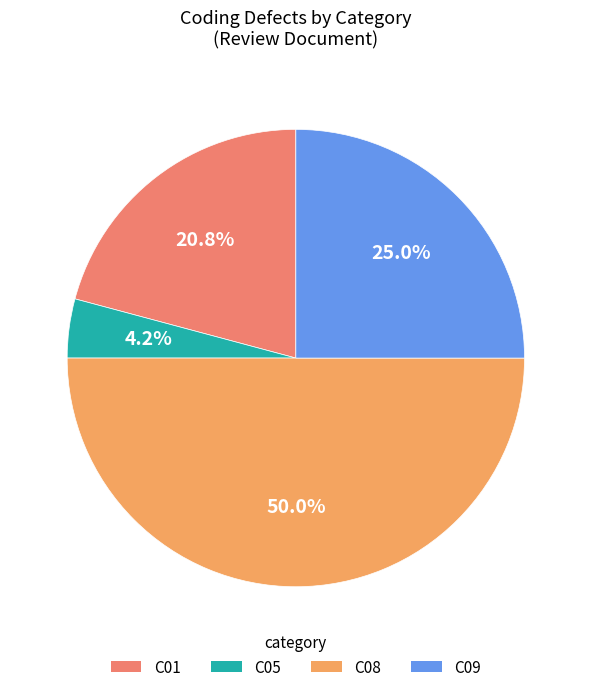

Does C09 account for over 50% of the chart?

No